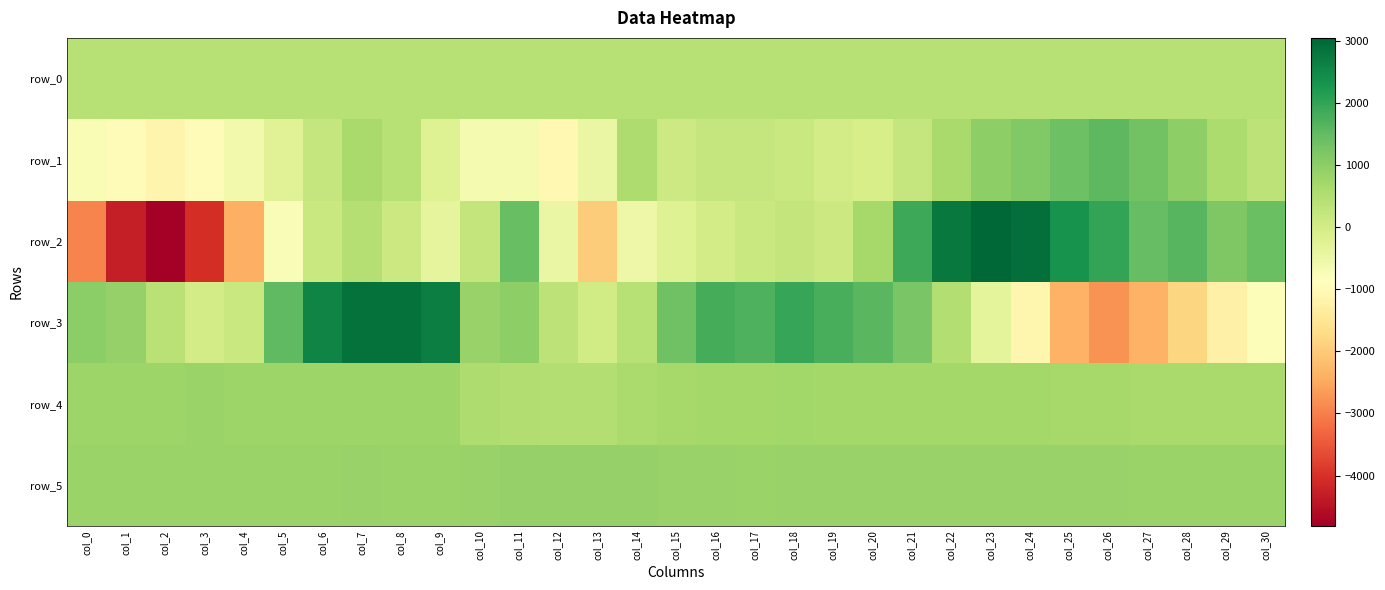

Which series has the largest range (max minus min)?

row_2